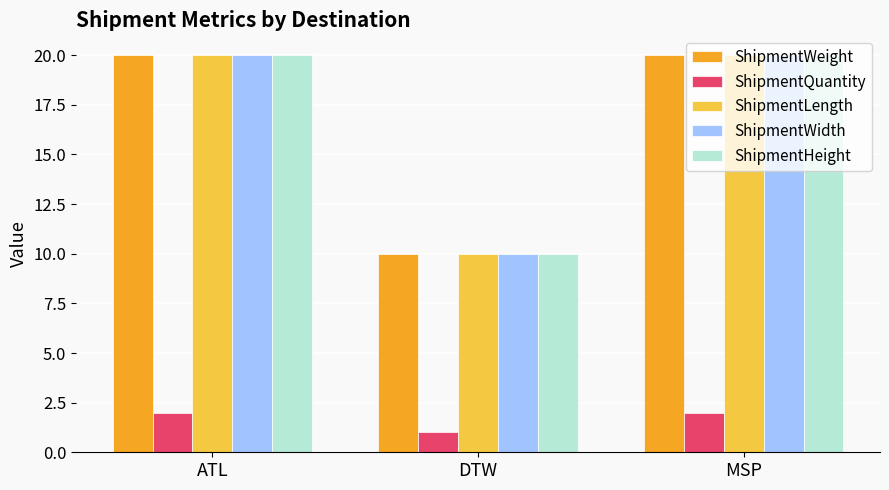

Are the bars grouped side by side (vs. stacked)?

Yes